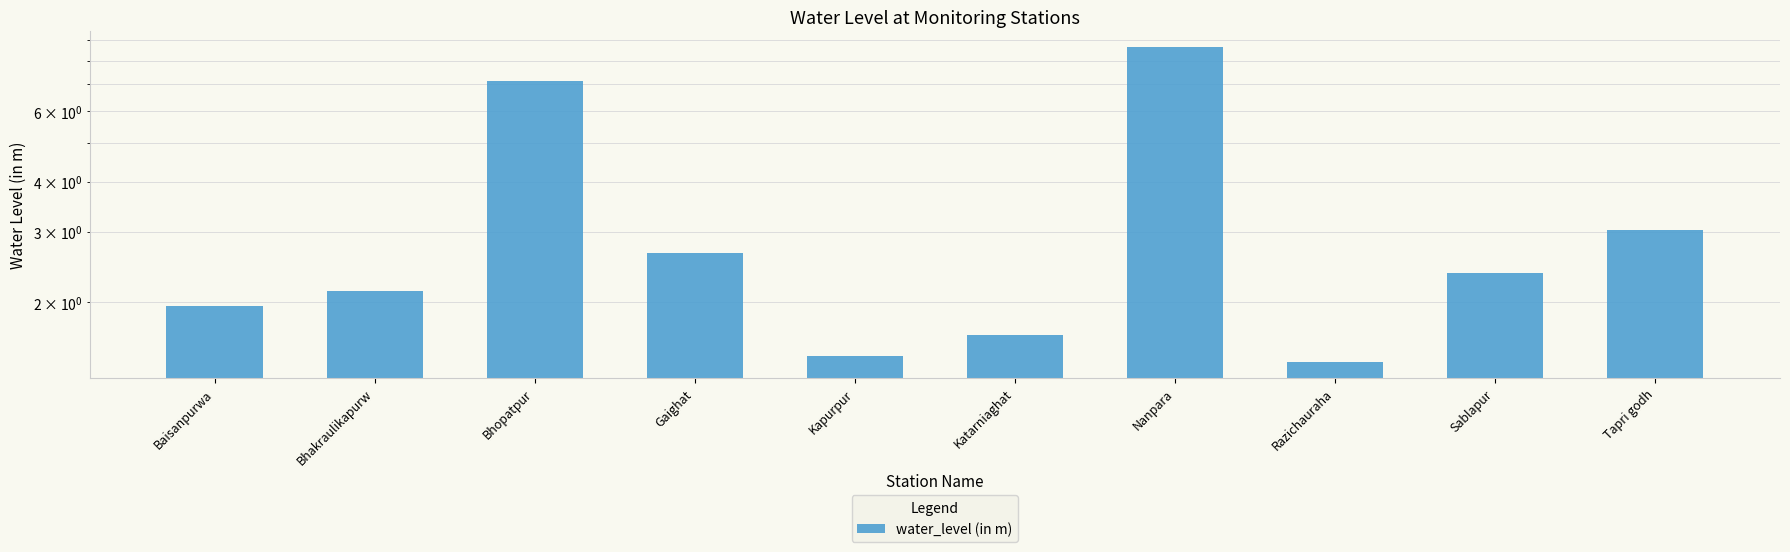

What is the smallest value displayed?

1.4